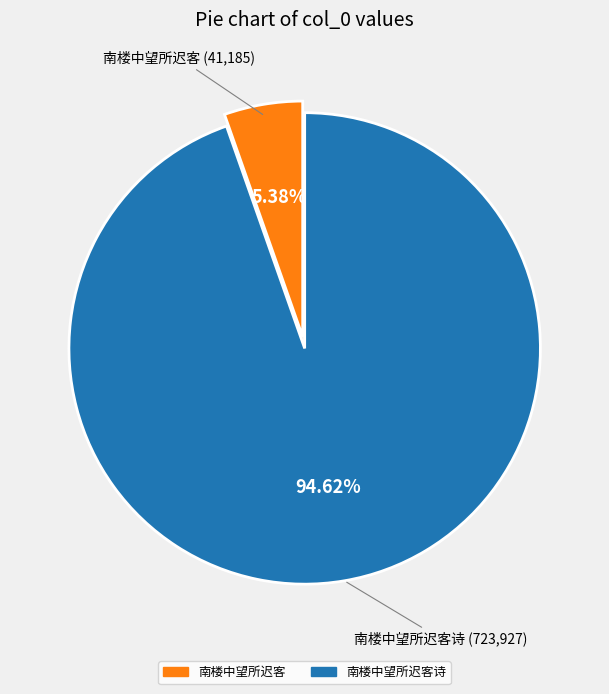

Is there any slice that represents more than half of the pie?

Yes